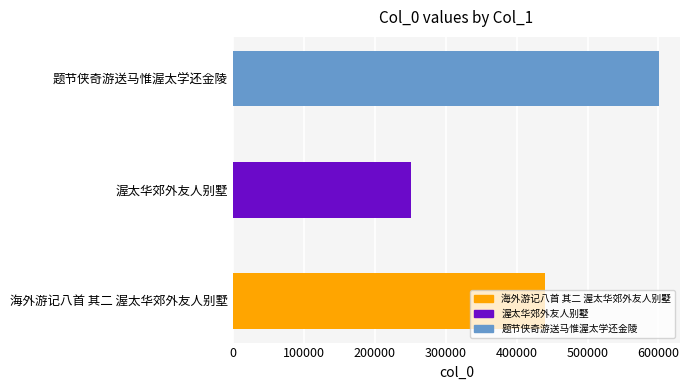

Is it true that the value at 题节侠奇游送马惟渥太学还金陵 is 1052241?

False